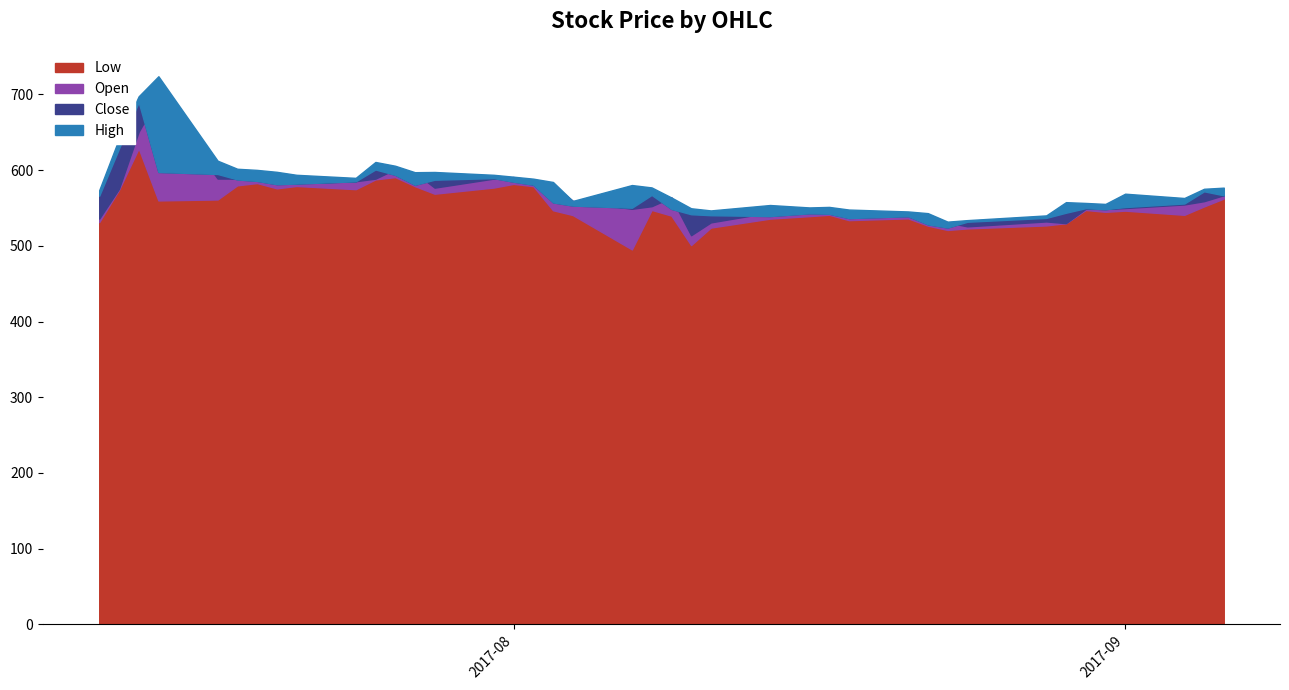

What is the difference between the Low values at 2017-07-31 and 2017-08-31?

32.1